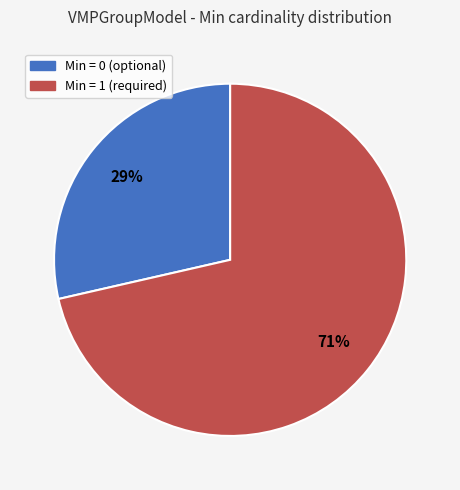

Which category accounts for the majority?

Min = 1 (required)